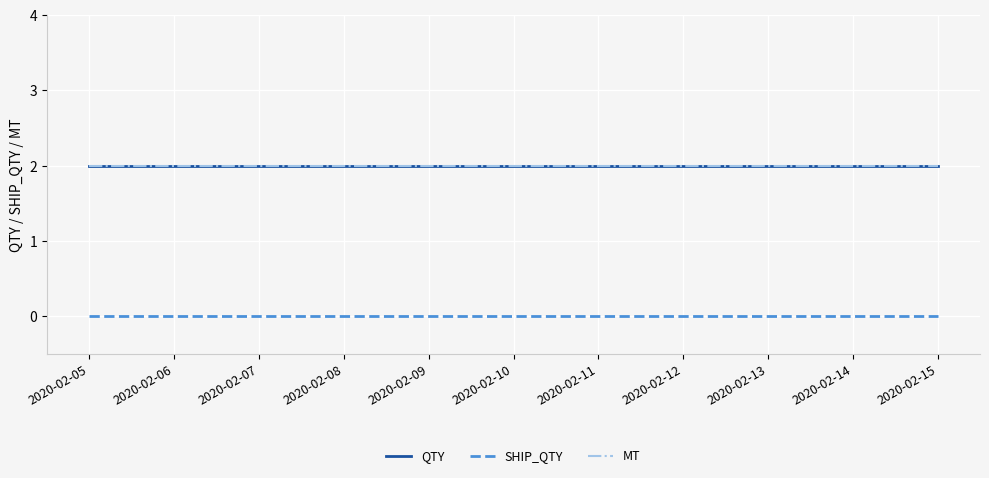

True or false: MT and SHIP_QTY cross at least once.

False